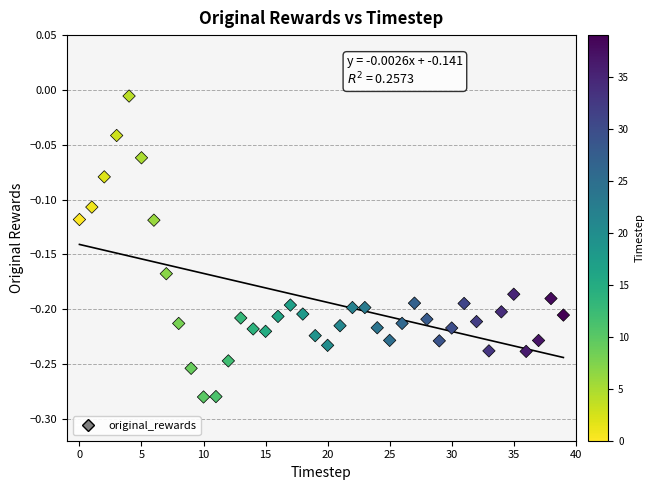

What is the range of Y values (max minus min)?

0.3